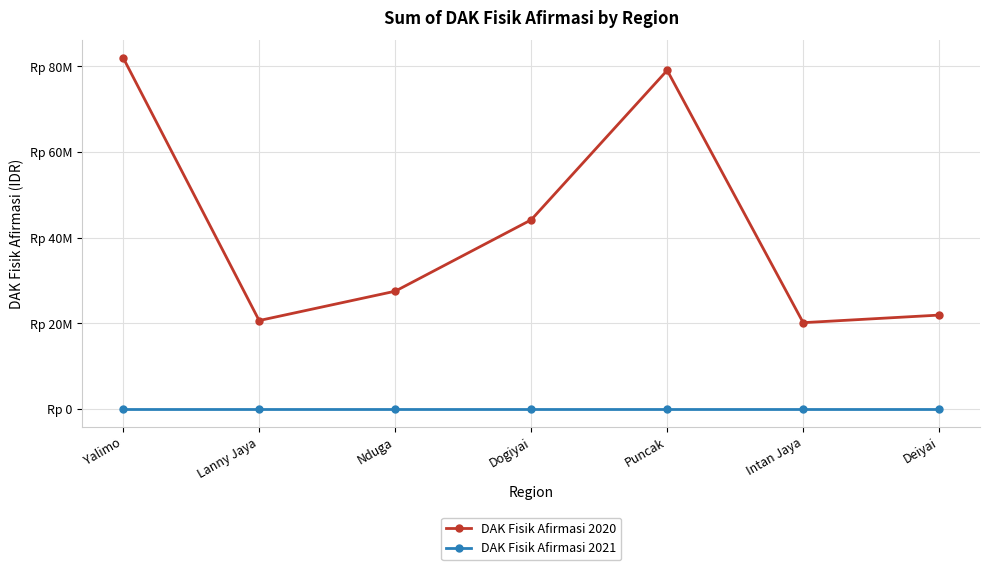

True or false: DAK Fisik Afirmasi 2020 has a value of 21899755 at Deiyai.

True